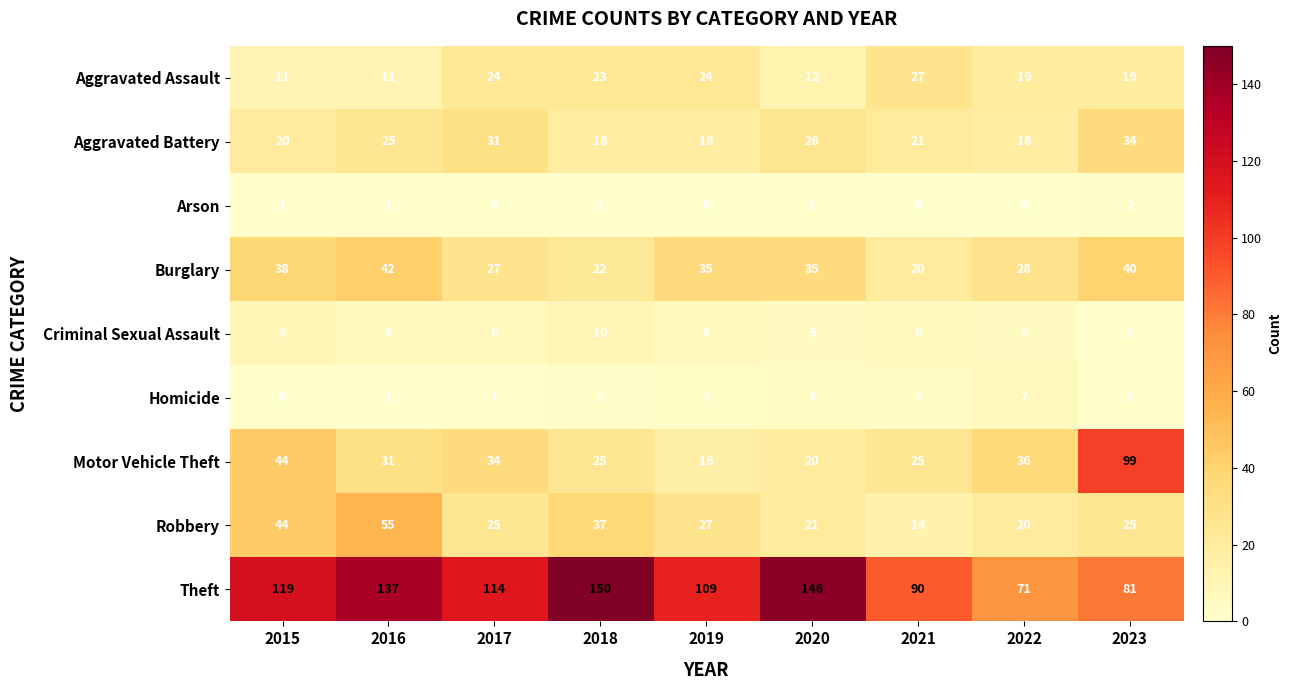

Which label corresponds to the largest value in the chart?

2018